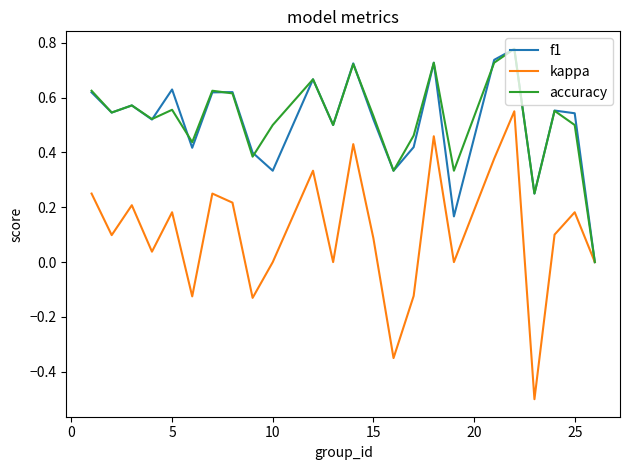

True or false: accuracy has more than 2 interior local peaks.

True